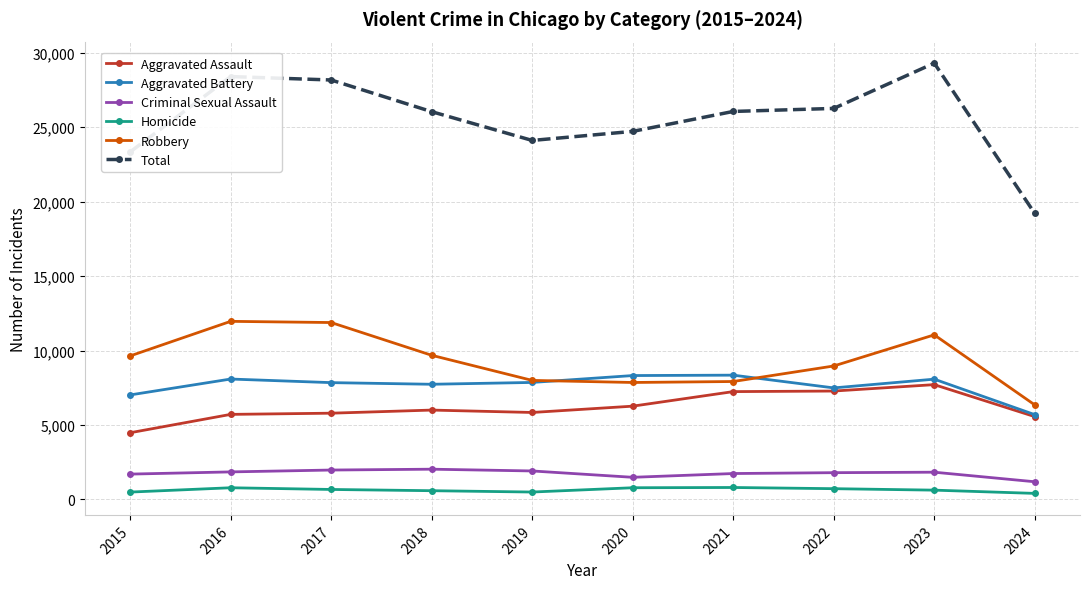

At which category is the sum across all series the highest?

2023